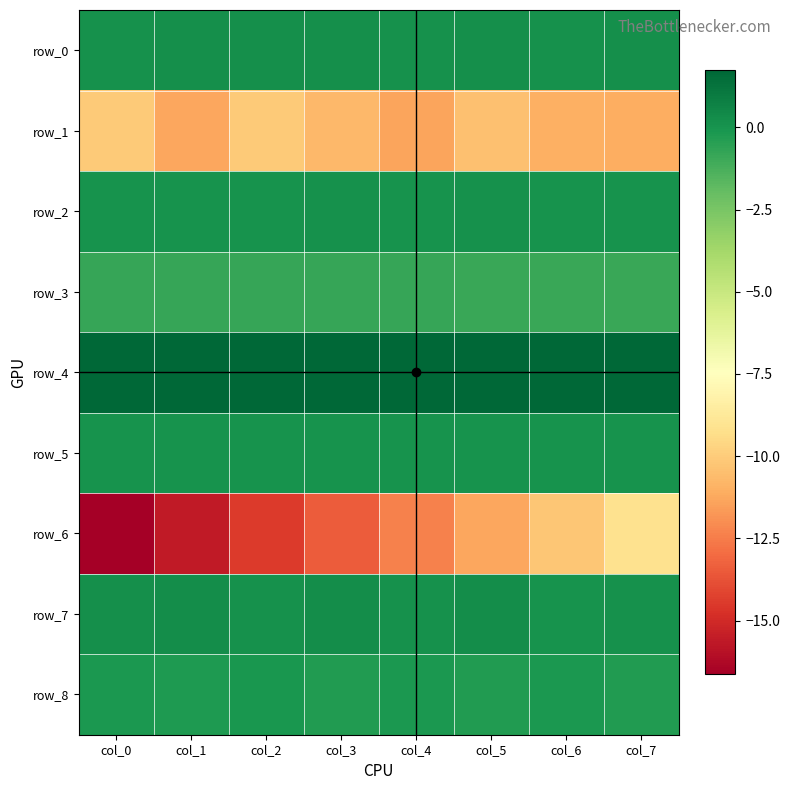

List the labels in order of row_8 value, largest first.

col_2, col_0, col_4, col_6, col_1, col_3, col_7, col_5